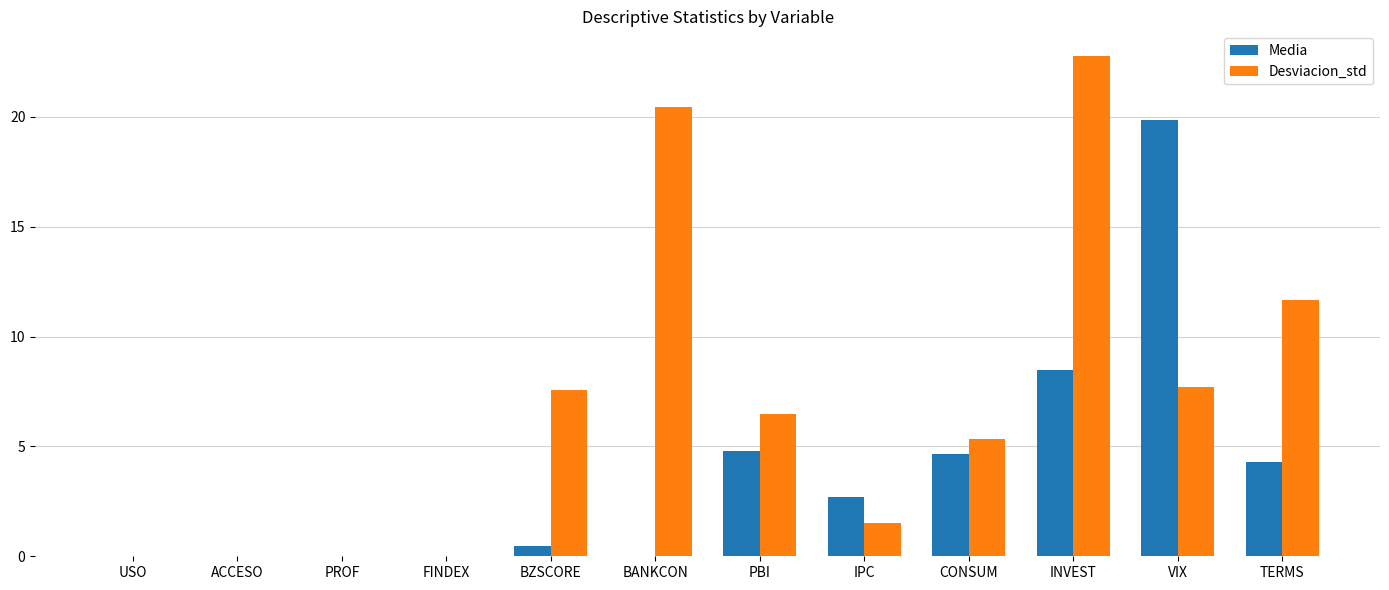

Is it true that Media equals 2.7 at IPC?

True